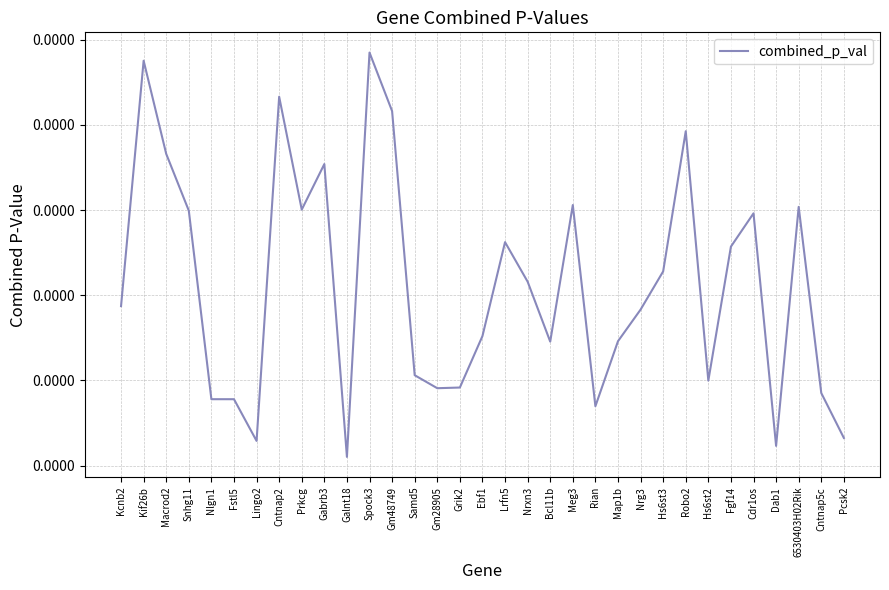

Which label corresponds to the largest value in the chart?

Spock3